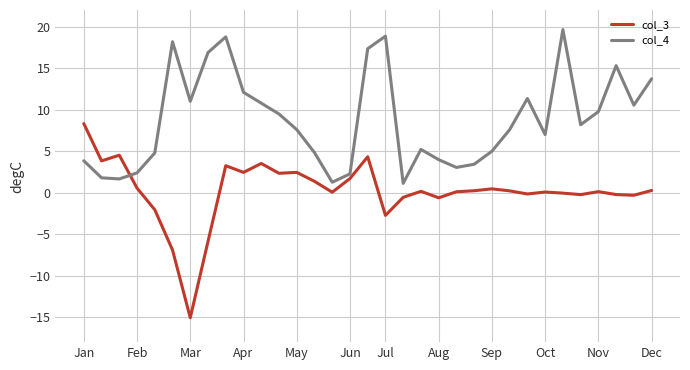

What is the maximum value for col_3?

8.3